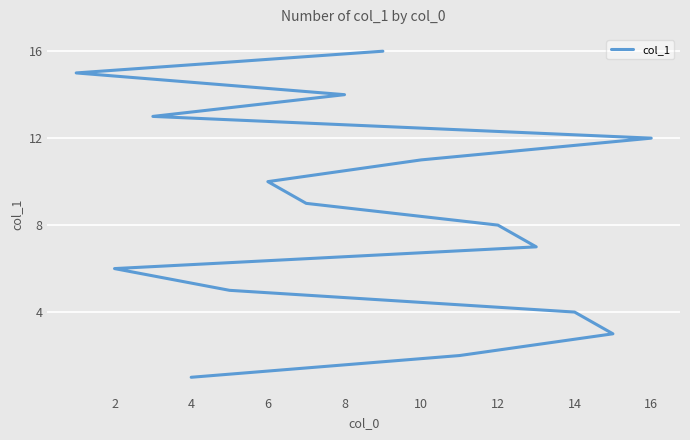

The value at 15 is 22. True or false?

False